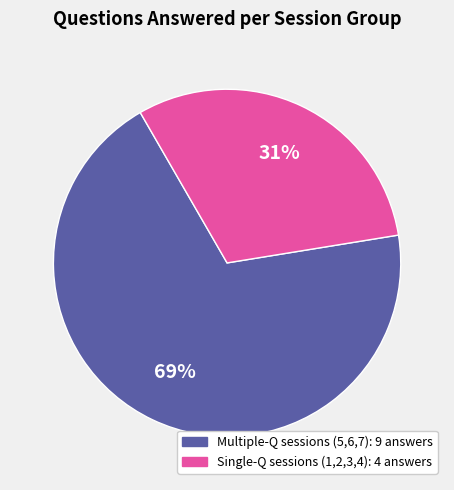

Is there a majority slice in this chart?

Yes